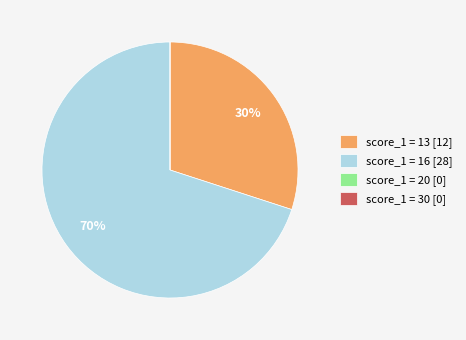

Is it true that score_1 = 13 [12] is 30% of the pie?

True